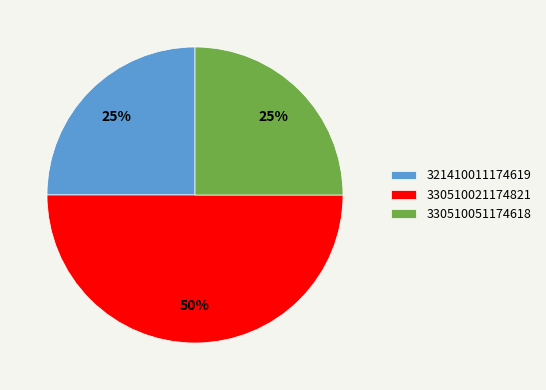

Does 321410011174619 represent more than half of the total?

No